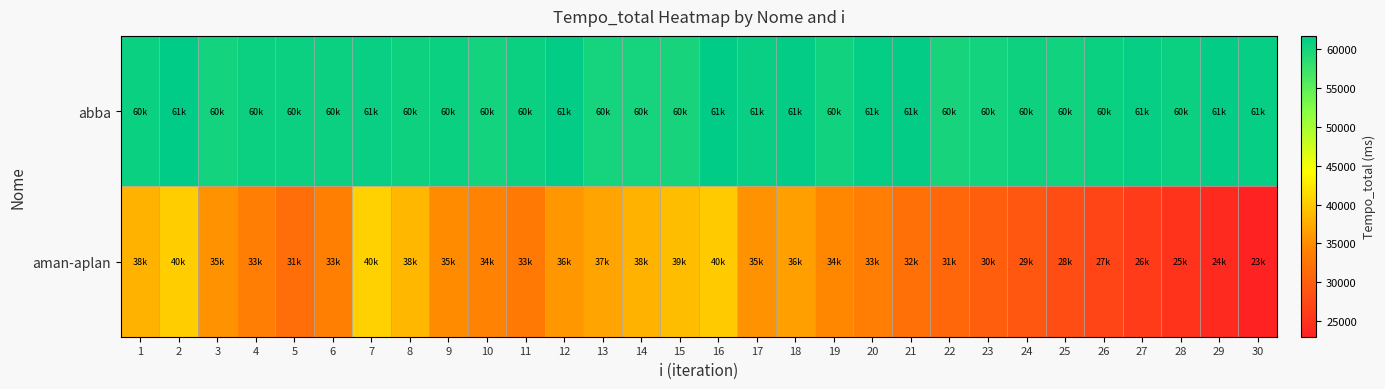

Reading right to left, transcribe all the data shown in this chart.

abba: 30=61122	29=61550	28=60658	27=61188	26=60943	25=60494	24=60638	23=60250	22=60029	21=61413	20=61324	19=60358	18=61503	17=61036	16=61708	15=60008	14=60144	13=60075	12=61478	11=60782	10=60346	9=60841	8=60598	7=61012	6=60758	5=60709	4=60795	3=60317	2=61586	1=60845
aman-aplan: 30=23000	29=24000	28=25000	27=26000	26=27000	25=28000	24=29000	23=30000	22=31000	21=32000	20=33500	19=34500	18=36500	17=35500	16=40000	15=39000	14=38000	13=37000	12=36000	11=33000	10=34000	9=35000	8=38557	7=40554	6=33728	5=31723	4=33439	3=35508	2=40259	1=38212